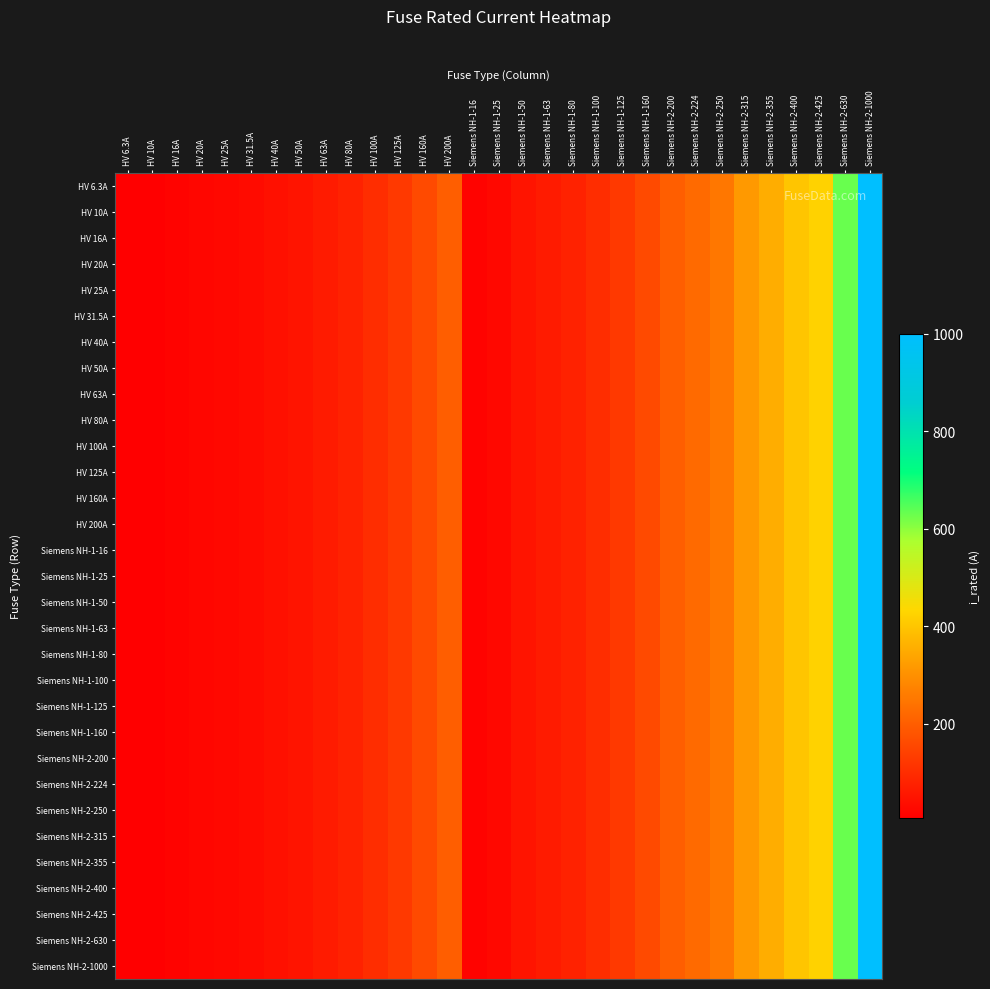

How many categories are shown in the chart?

31